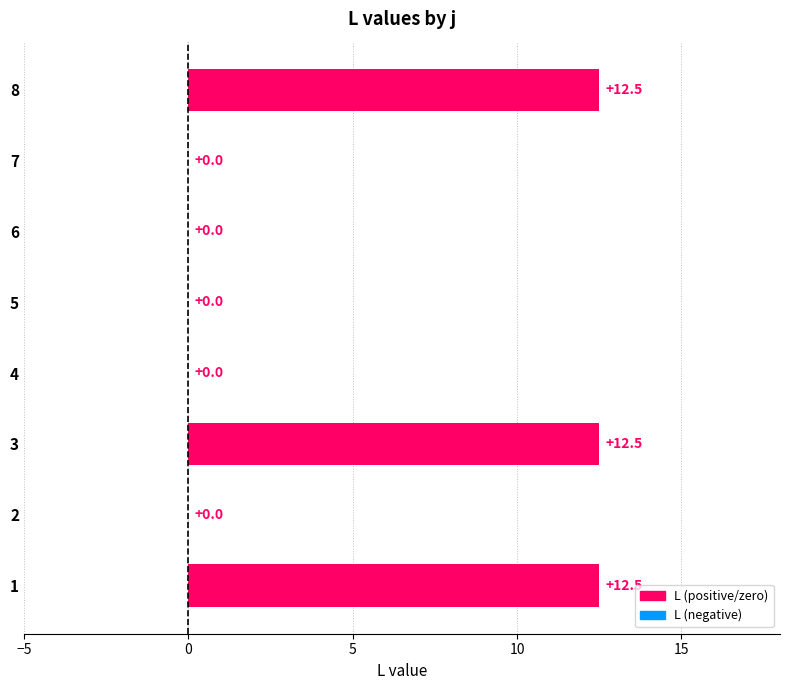

The chart shows a value of -5.8 at 4. True or false?

False